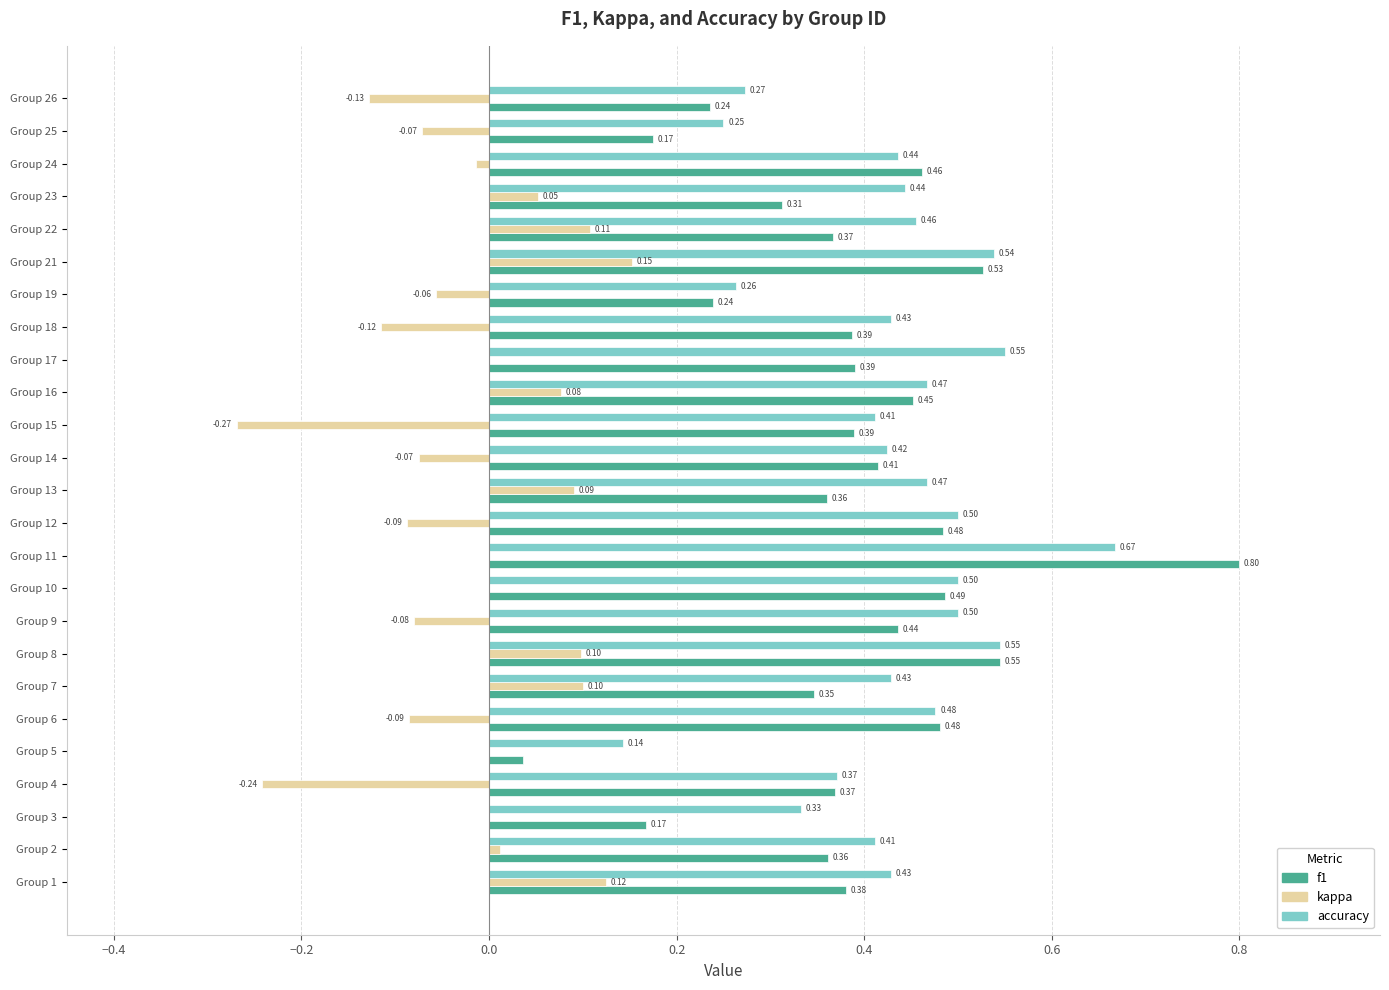

What is the sum of all kappa values?

-0.4